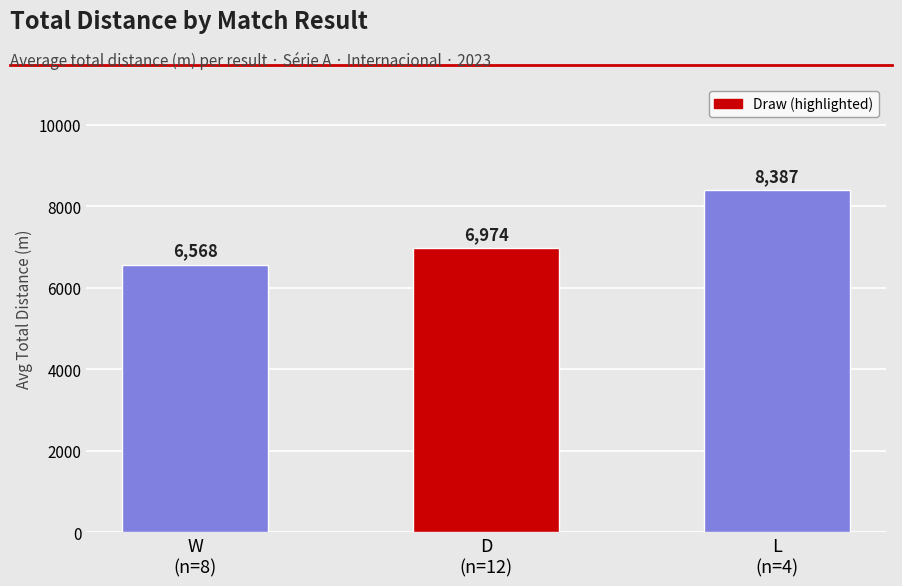

What is the value of the 1st bar from the left?

6568